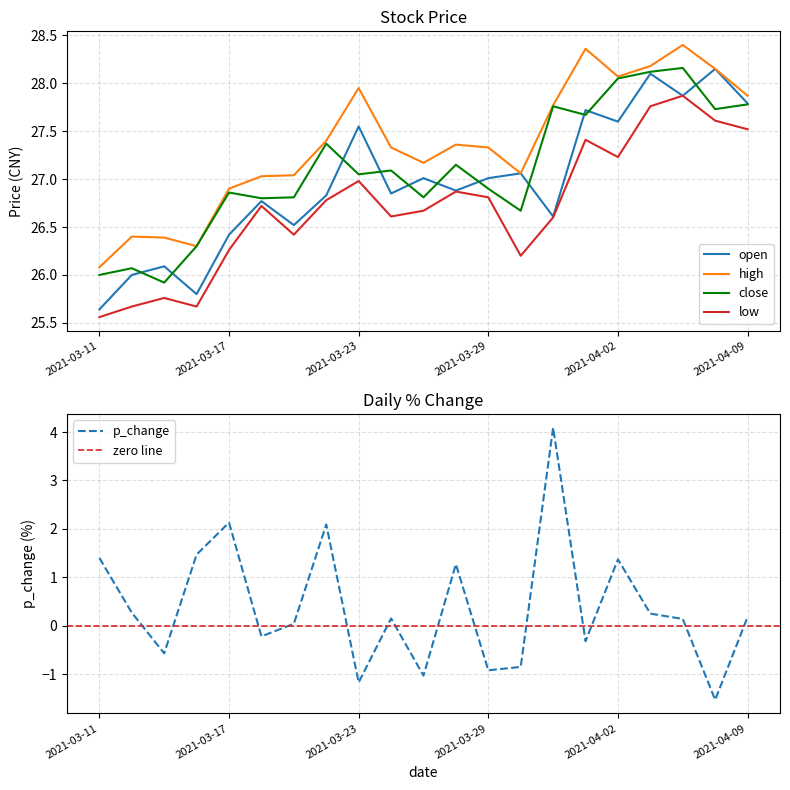

Which label corresponds to the largest value in the chart?

2021-04-07